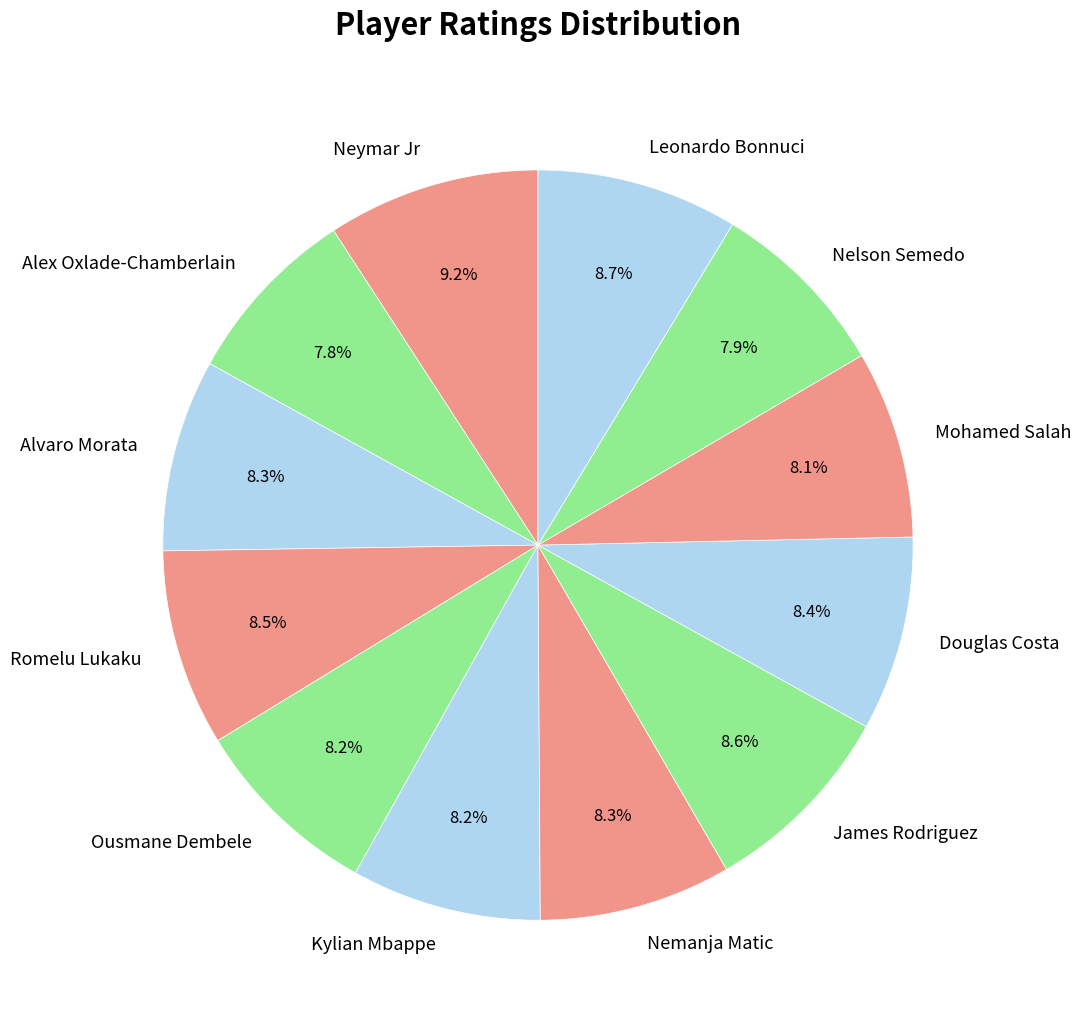

To the nearest percent, what portion does Neymar Jr represent?

9%